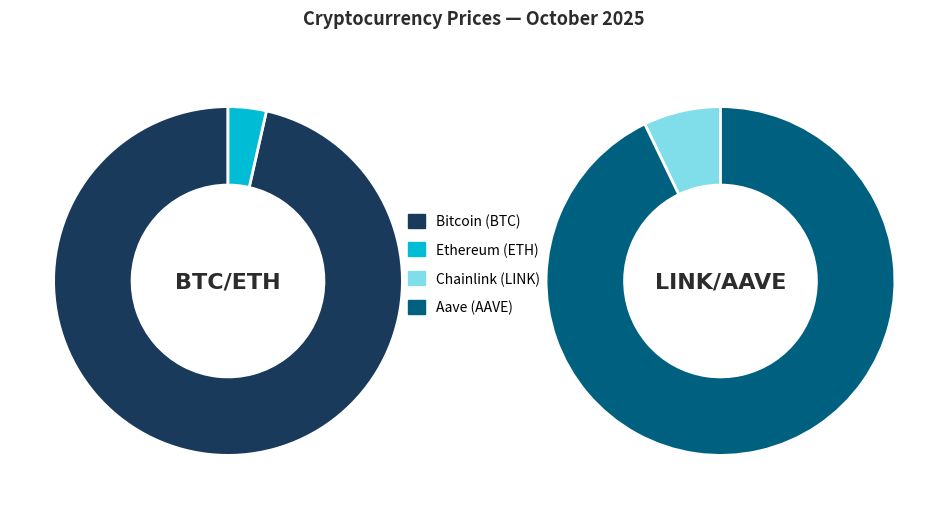

Is the sum of Bitcoin and Chainlink greater than half?

Yes